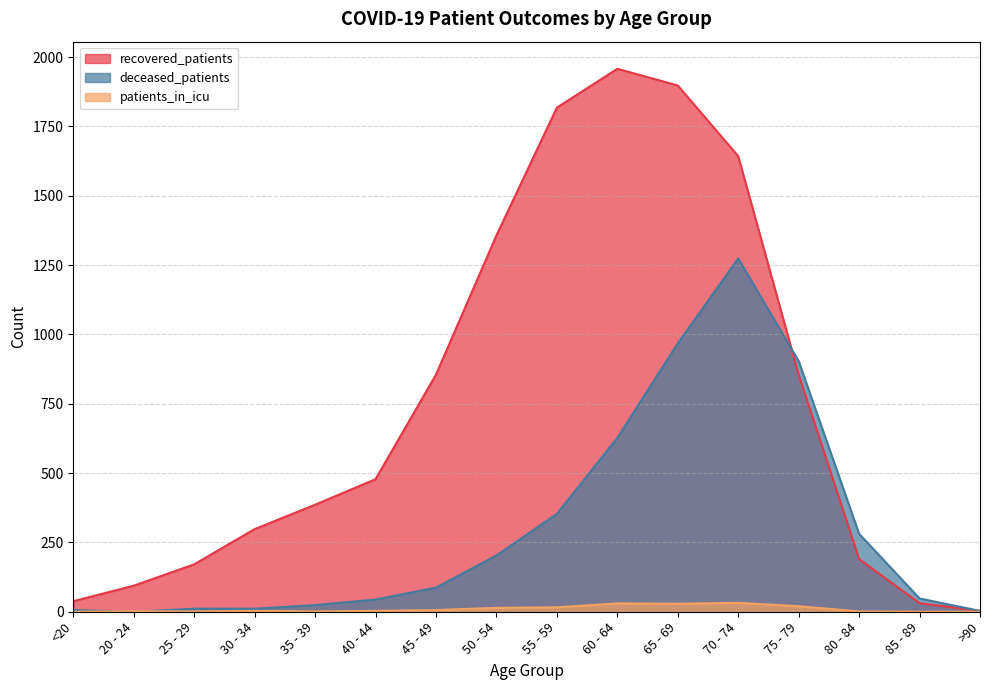

What is the maximum value for recovered_patients?

1958